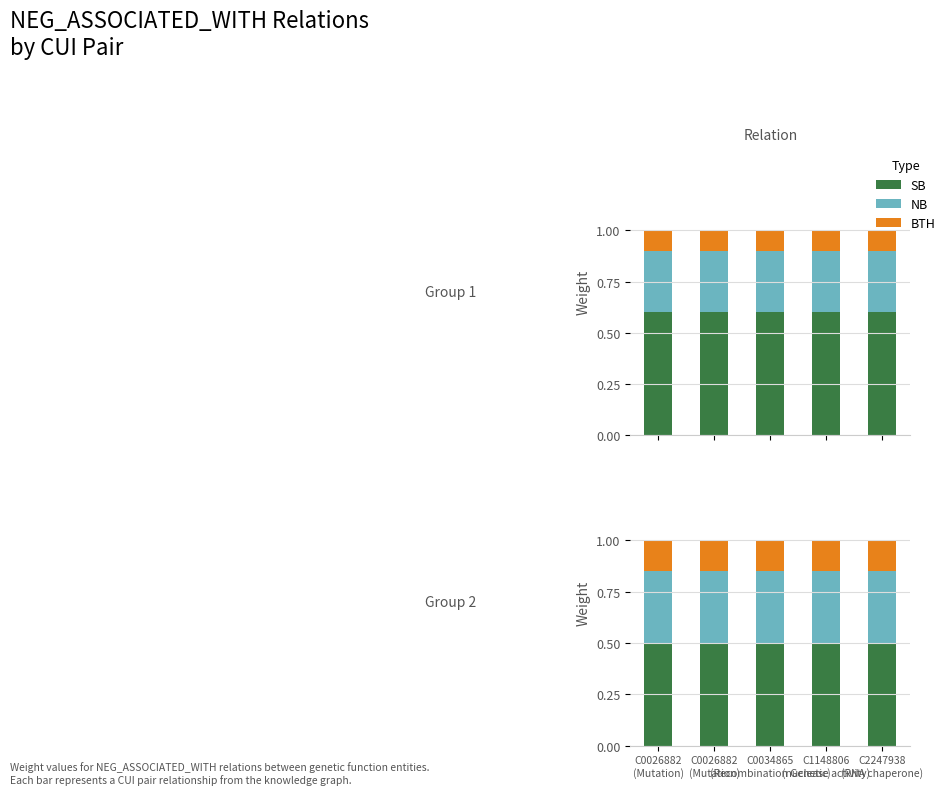

Which series has the widest spread of values?

SB